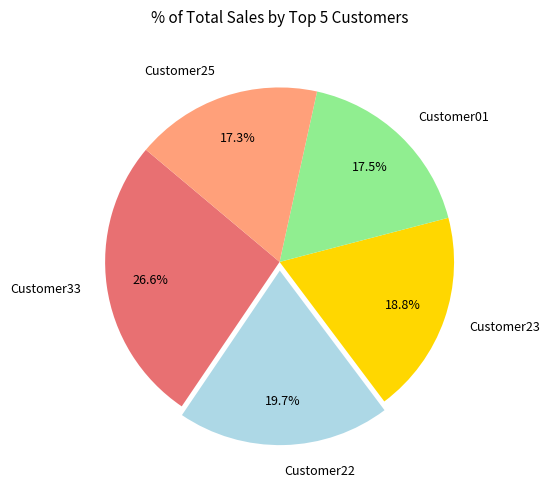

To the nearest percent, what is the average slice percentage?

20%